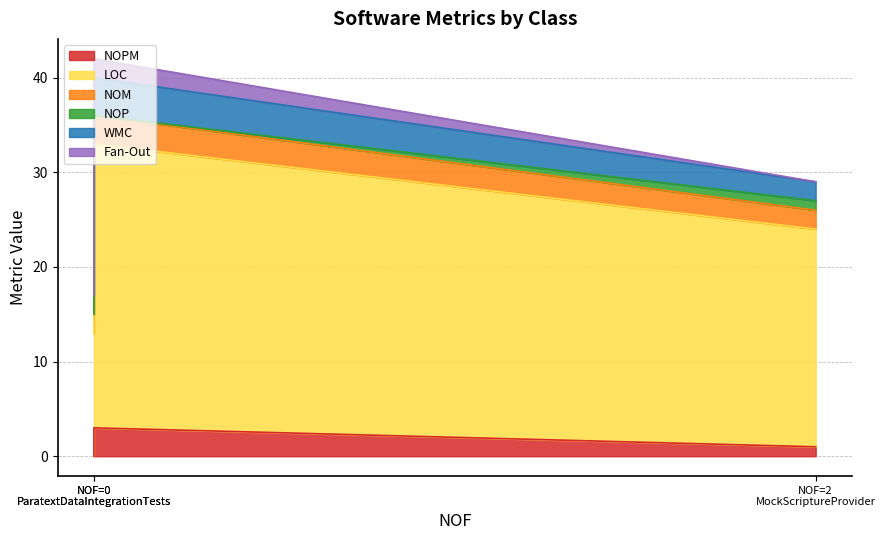

Read the NOPM value at ParatextDataIntegrationTests.

3